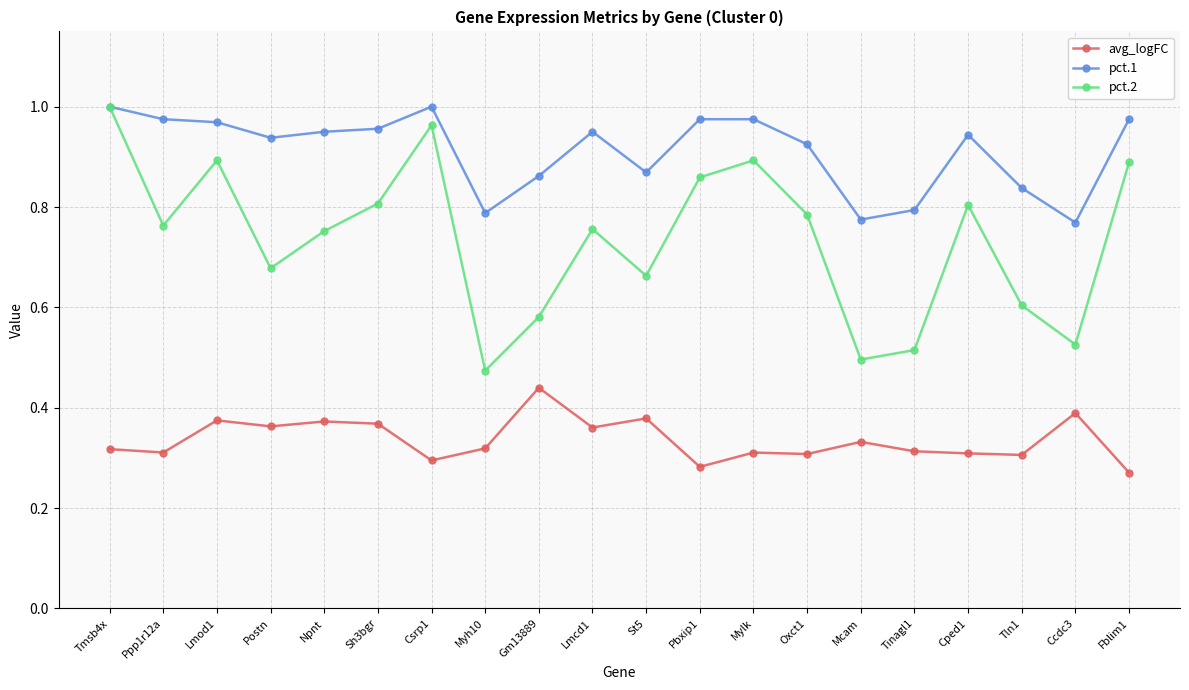

Is it true that avg_logFC equals 0.2 at Mcam?

False